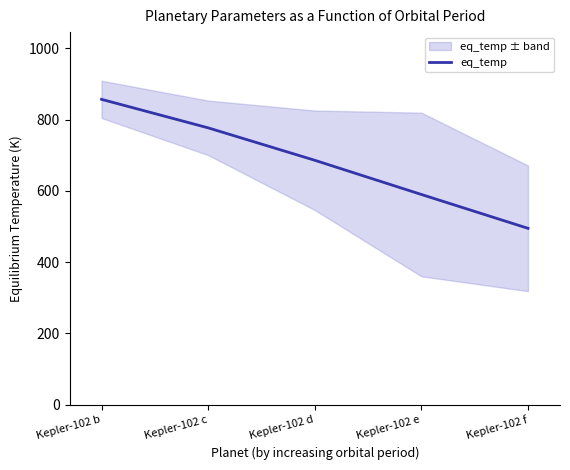

List the labels in order of value, largest first.

Kepler-102 b, Kepler-102 c, Kepler-102 d, Kepler-102 e, Kepler-102 f